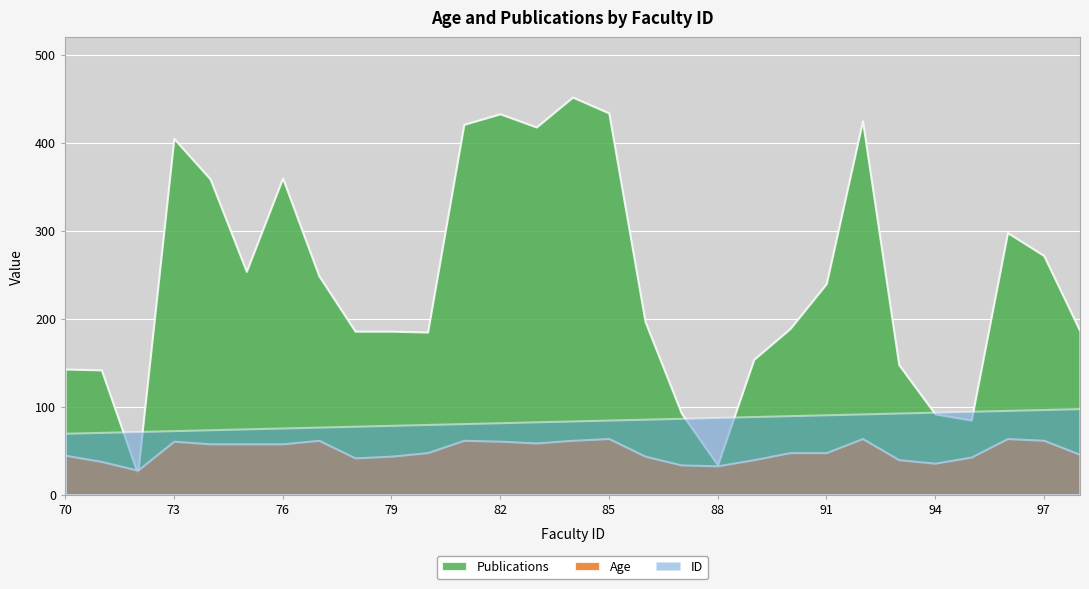

Count the number of data series in this chart.

3